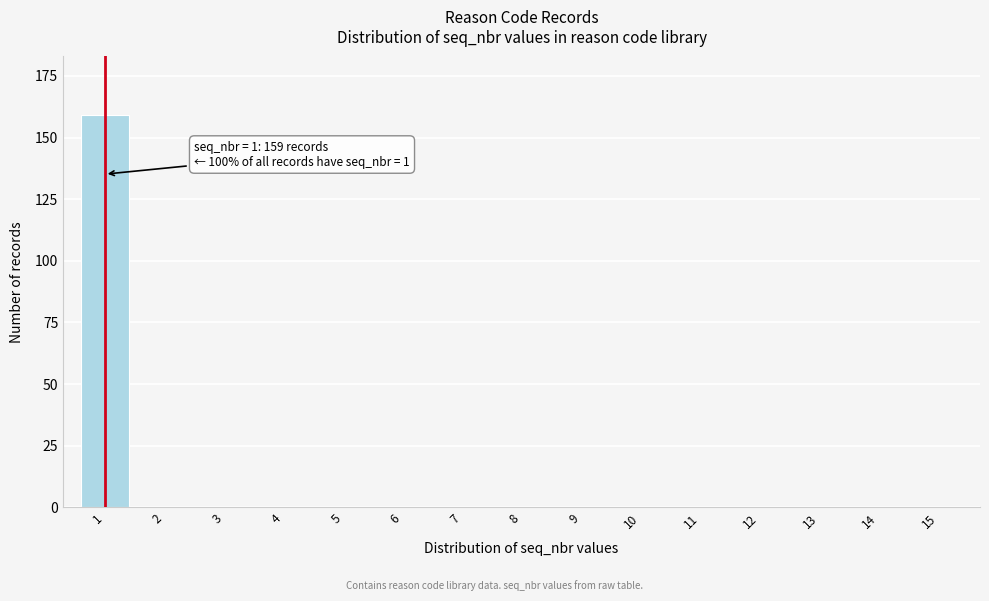

Reading left to right, what are all the values shown in this chart?

1=159	2=0	3=0	4=0	5=0	6=0	7=0	8=0	9=0	10=0	11=0	12=0	13=0	14=0	15=0